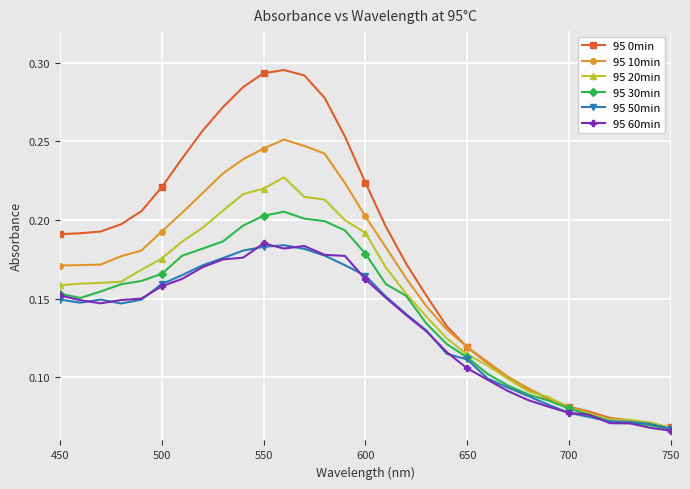

Count the 95 10min values in the range 0 to 1.

31